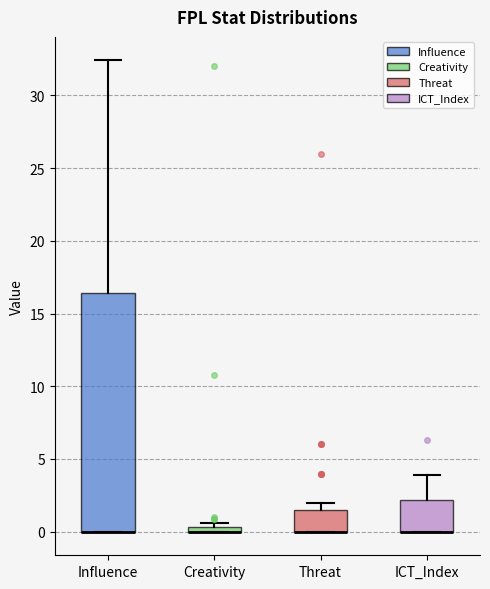

Where is the upper edge of the box for Threat on the y-axis? The values are not printed on the chart, so give them approximately, as read against the axis.

1.5